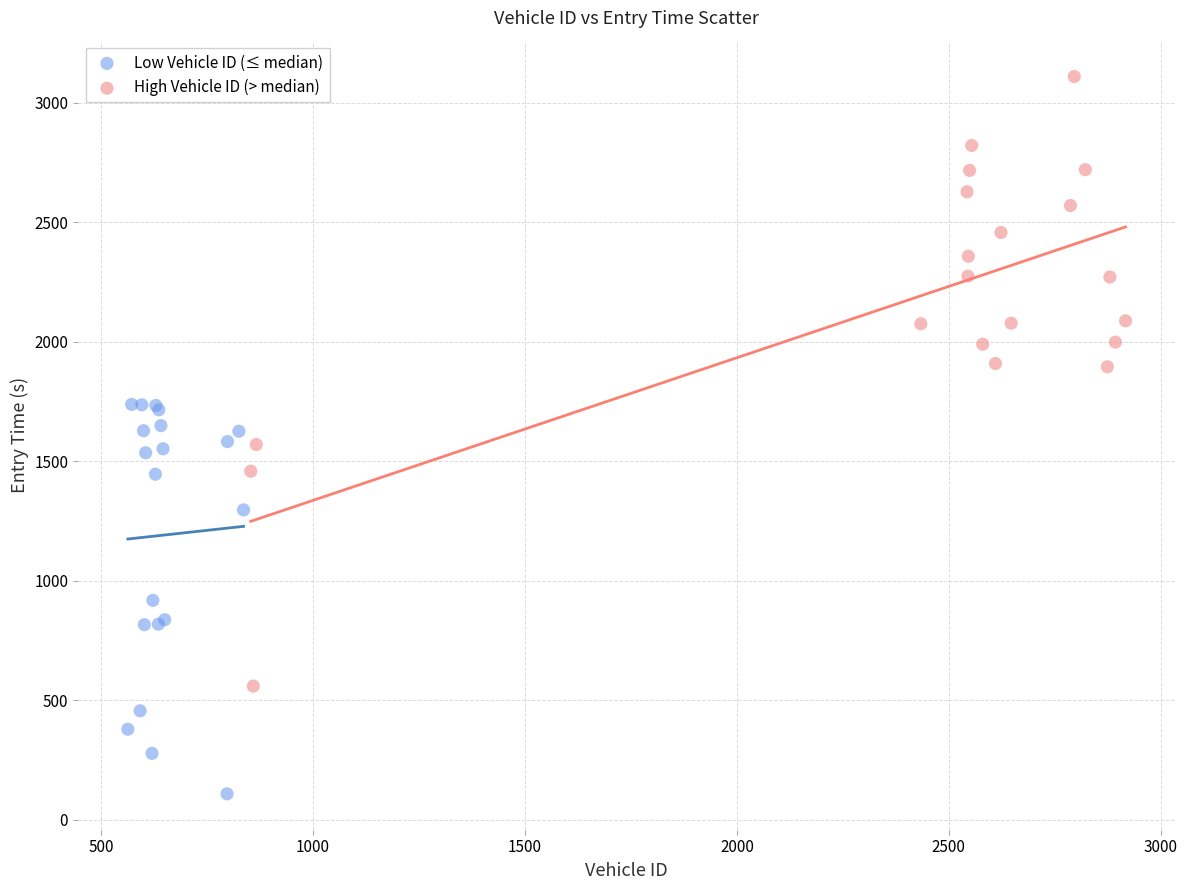

Which series contains the lowest Y value?

Low Vehicle ID (≤ median)